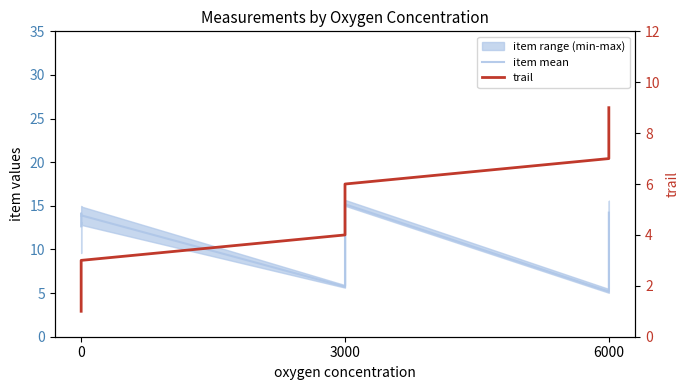

What is the sum of the item mean values at 0 and 3000?

18.4